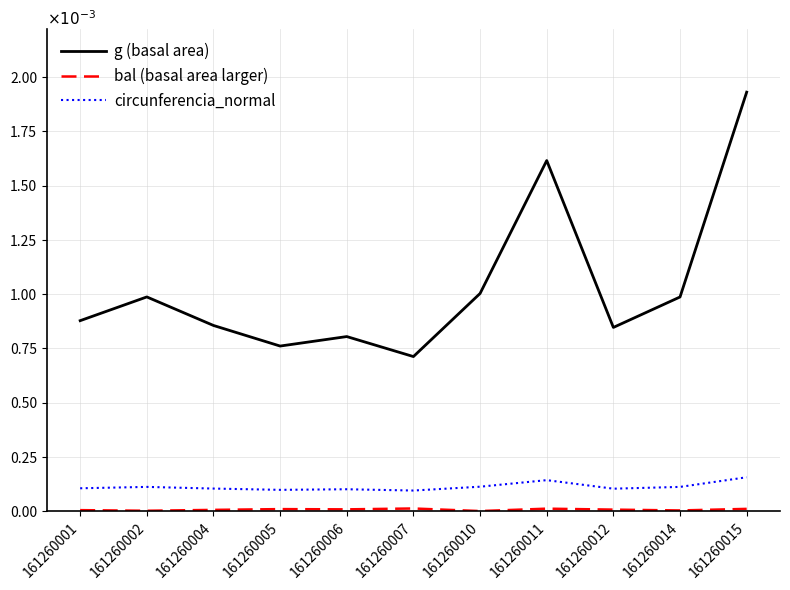

At which category is the sum across all series the highest?

161260015